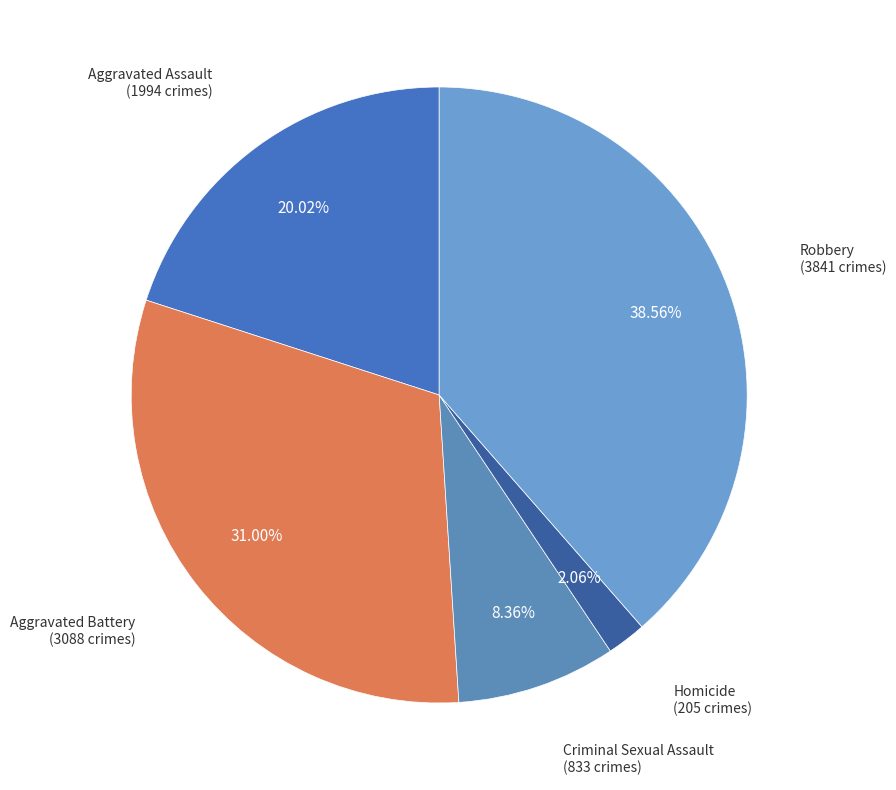

Rank the categories by value from highest to lowest.

Robbery, Aggravated Battery, Aggravated Assault, Criminal Sexual Assault, Homicide